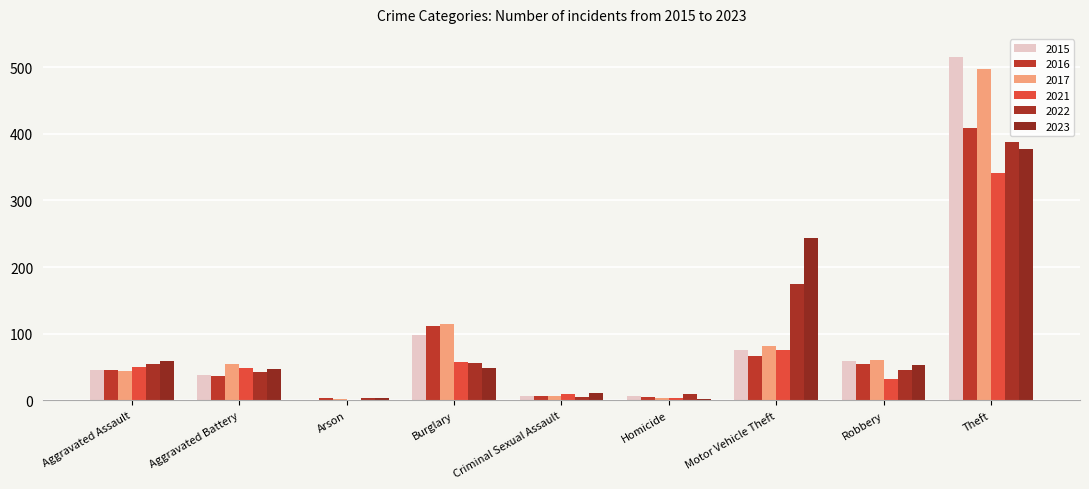

List the labels in order of 2017 value, largest first.

Theft, Burglary, Motor Vehicle Theft, Robbery, Aggravated Battery, Aggravated Assault, Criminal Sexual Assault, Homicide, Arson